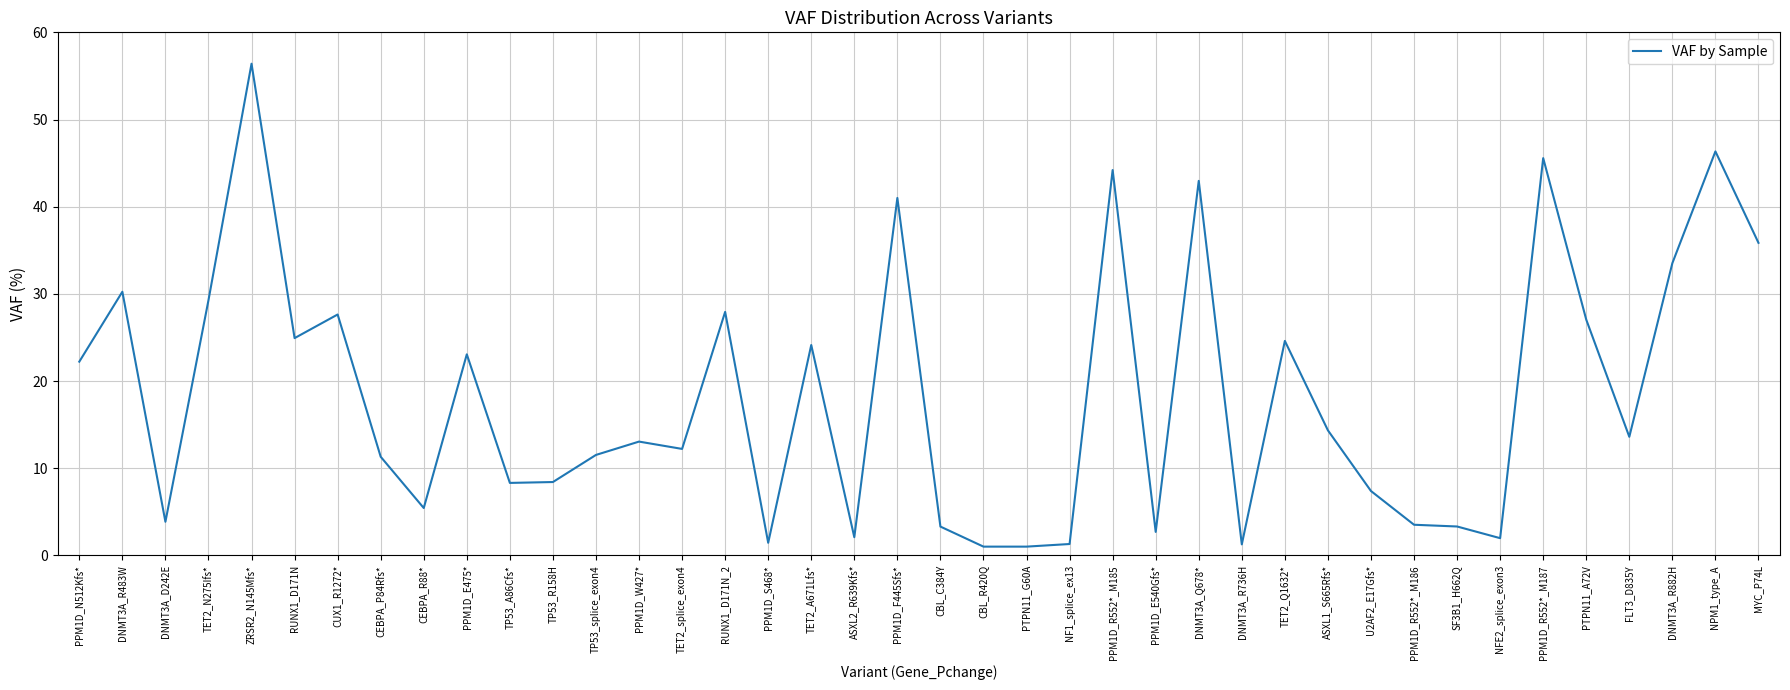

The value at PPM1D_E475* is 23.1. True or false?

True